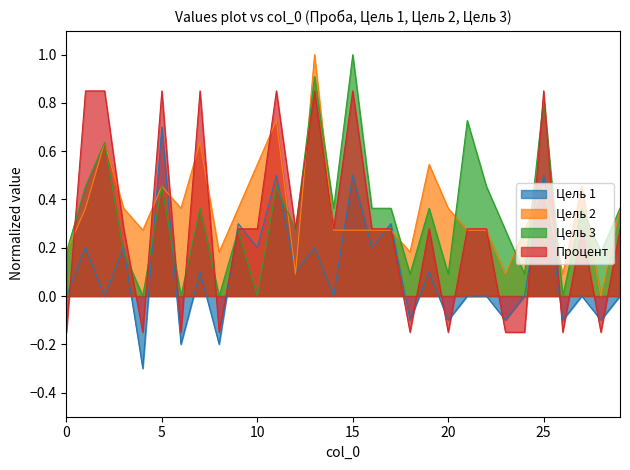

Which category has the lowest value in the Цель 1 series?

4